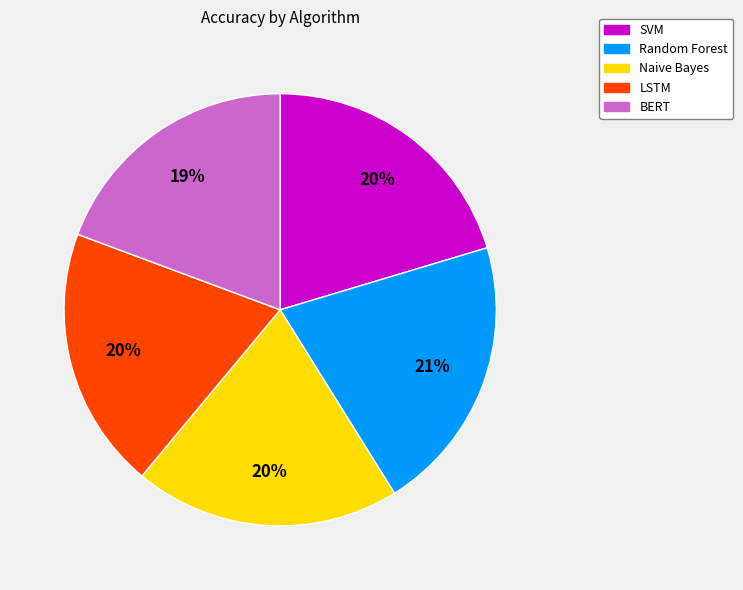

Count the number of slices in the pie.

5